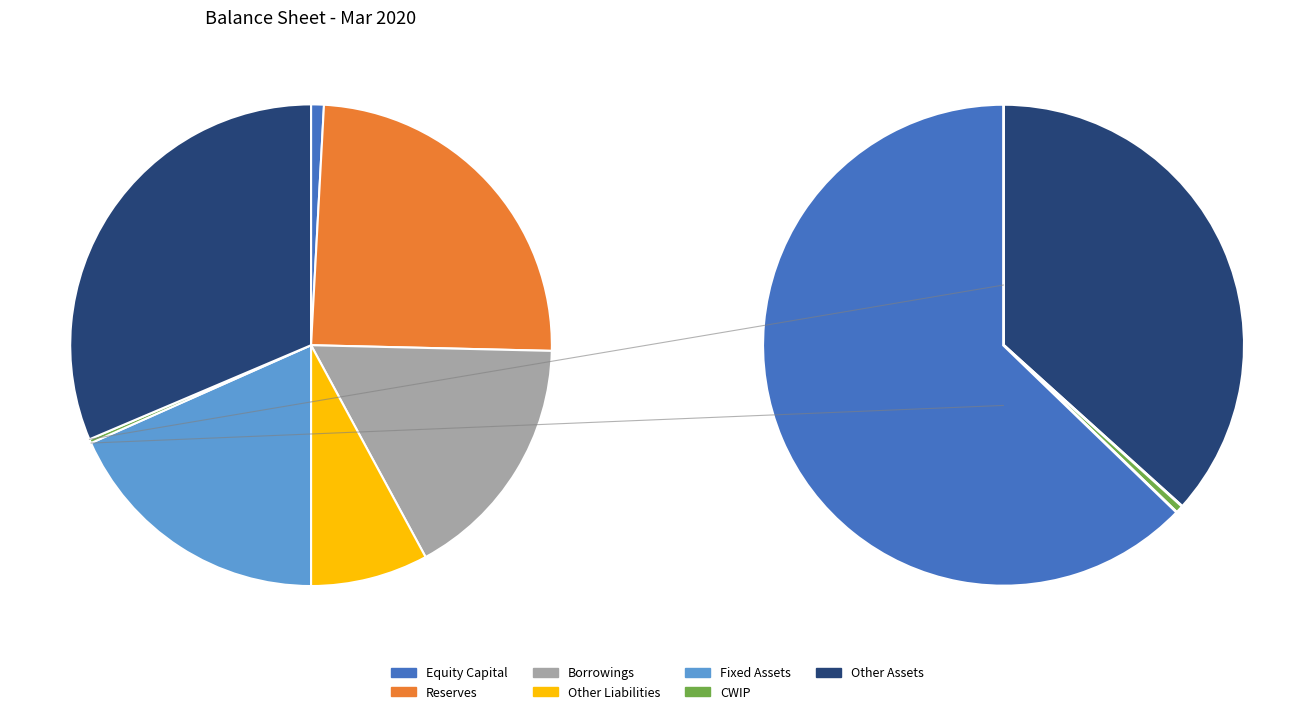

True or false: Equity Capital accounts for 1% of the total.

True